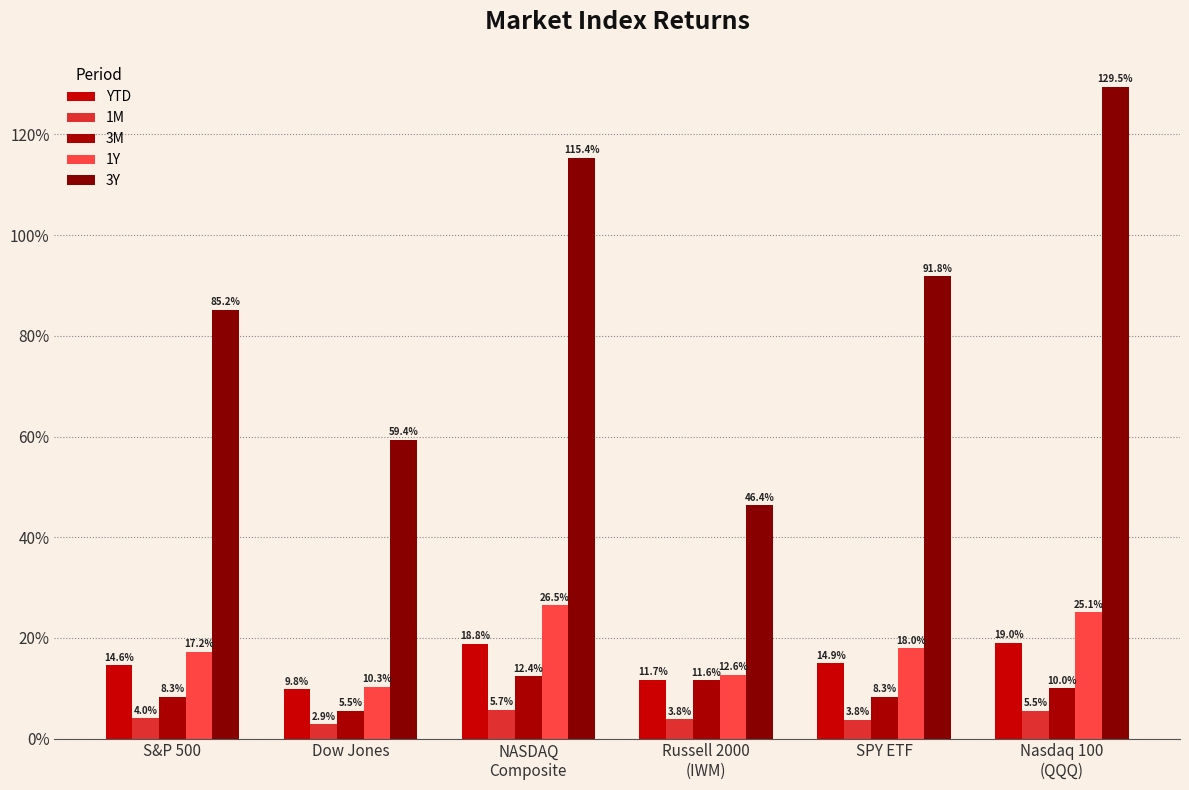

What position from the left is Russell 2000
(IWM)?

4